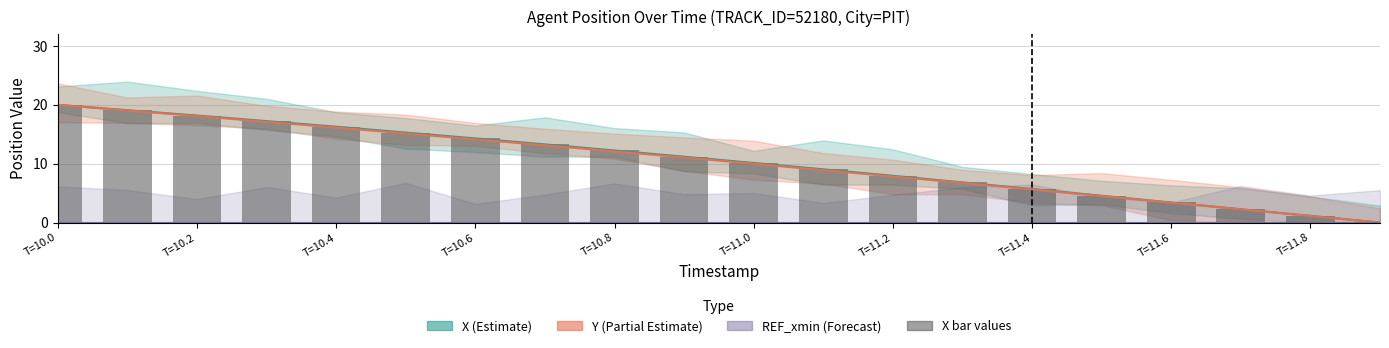

Are the bars grouped side by side (vs. stacked)?

No